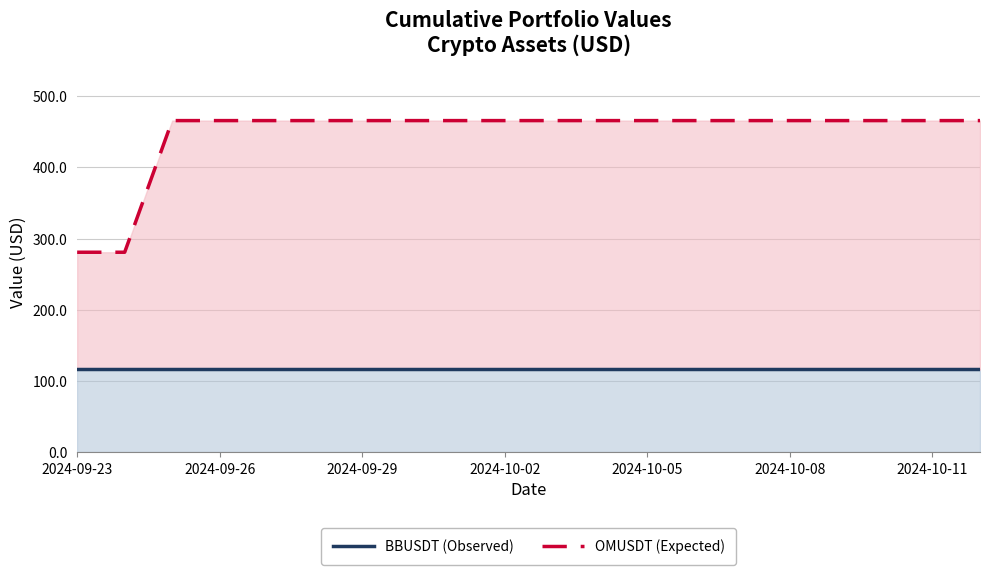

True or false: BBUSDT (Observed) and OMUSDT (Expected) cross at least once.

False